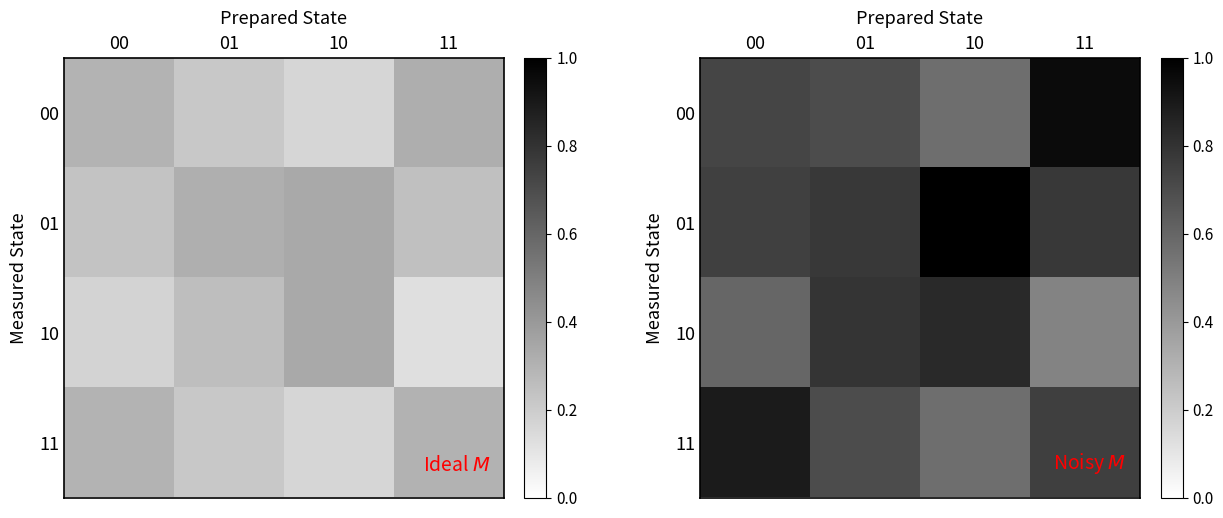

What is the maximum value for 01?

1.0